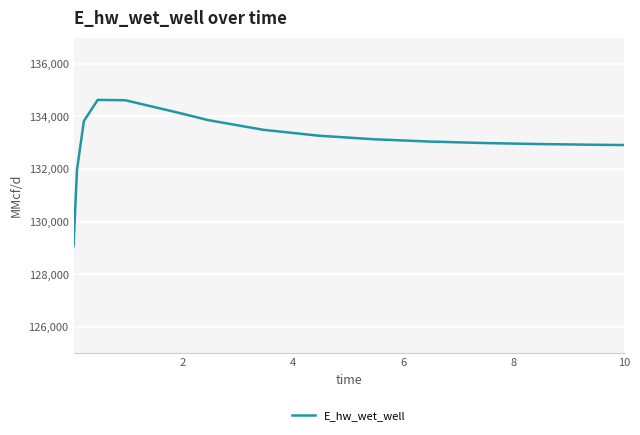

What is the maximum value shown in the chart?

134628.2